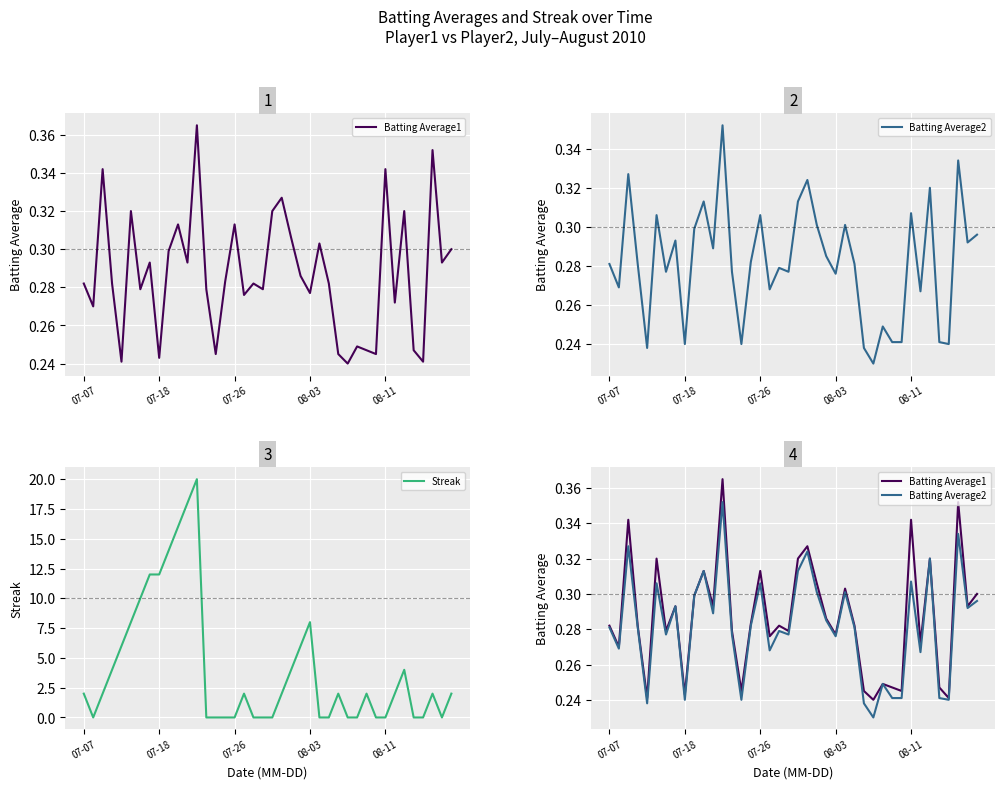

What is the approximate value of Streak at 39?

2.0